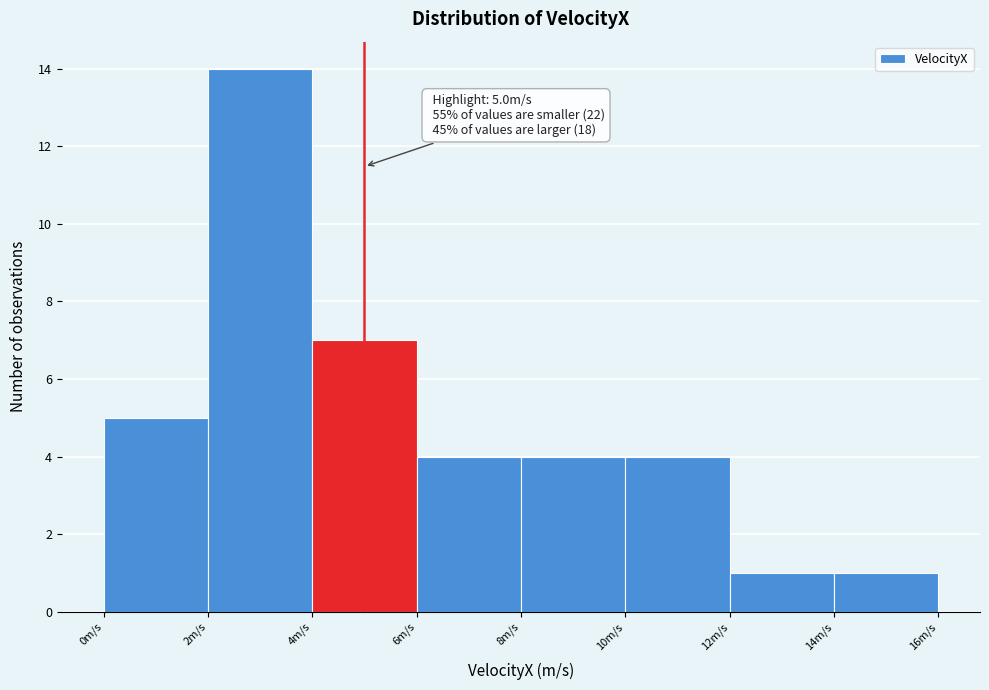

Over which range of the x-axis is the bar tallest?

2 to 4